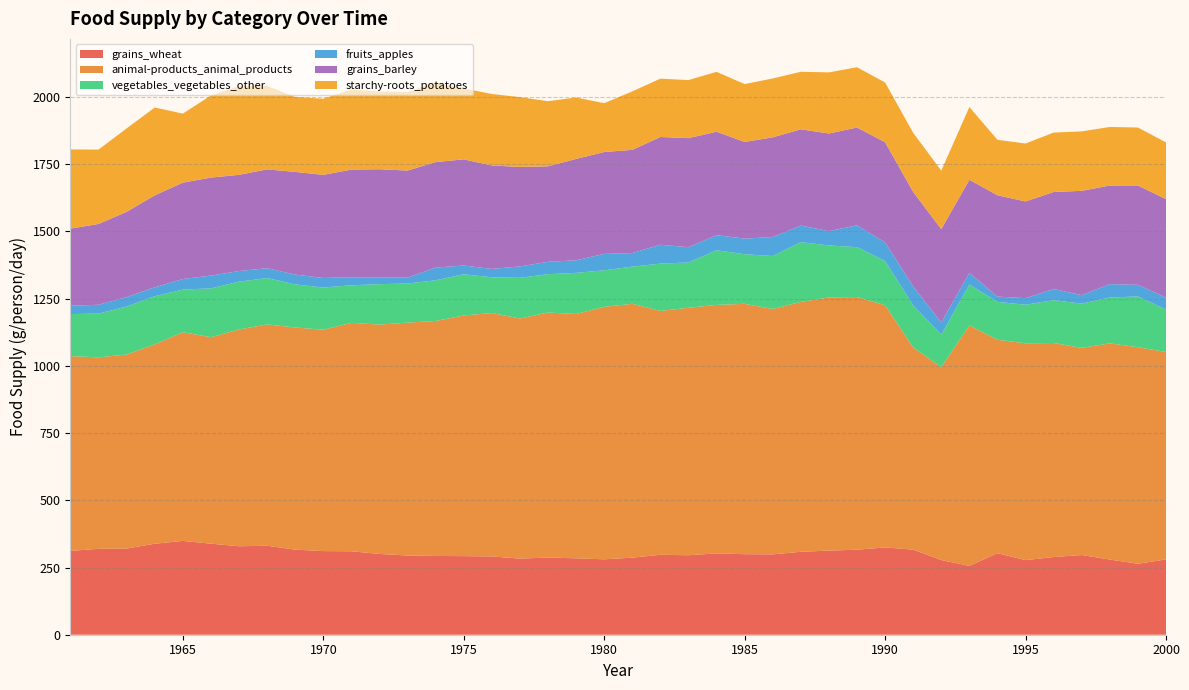

Reading left to right, transcribe all the data shown in this chart.

grains_wheat: 311.8	319.5	320.5	338.4	349.0	338.6	329.0	331.0	316.4	311.0	310.4	300.5	294.5	292.9	292.3	291.2	283.0	287.1	284.1	280.5	286.6	297.3	295.6	302.5	299.5	298.9	308.5	312.9	316.2	324.7	316.4	277.8	256.0	303.1	277.5	289.0	296.4	279.6	263.9	280.1
animal-products_animal_products: 724.4	712.1	721.6	741.4	775.9	767.9	806.3	823.0	826.3	823.3	849.6	852.9	866.3	874.0	895.1	905.2	893.2	911.2	908.8	938.9	944.1	907.1	920.3	924.1	931.2	912.6	929.3	941.6	939.7	900.8	751.8	717.0	894.3	794.0	806.3	796.0	770.6	804.0	805.4	771.4
vegetables_vegetables_other: 156.4	162.7	178.6	179.2	158.9	181.6	177.8	172.6	160.3	157.0	139.7	150.4	145.5	151.2	153.2	132.9	151.2	142.7	152.9	135.9	138.4	175.9	168.5	203.3	184.4	197.0	222.2	193.4	185.5	164.7	156.7	121.1	152.2	140.9	143.4	159.5	164.3	170.7	188.7	158.1
fruits_apples: 31.0	32.9	35.3	33.2	39.2	47.7	39.5	36.7	36.4	35.6	29.9	24.4	21.9	47.4	32.6	31.2	42.5	46.0	46.8	61.1	50.4	70.1	57.0	56.2	58.1	70.7	61.6	53.2	81.4	68.8	70.4	45.5	43.3	19.5	24.6	41.2	31.8	49.7	43.4	44.4
grains_barley: 286.8	300.5	317.0	341.9	358.4	364.4	357.8	367.4	381.9	383.3	400.3	403.0	398.1	392.3	394.8	384.7	369.9	355.1	377.0	378.9	383.8	400.8	405.5	384.7	359.5	370.7	358.1	363.0	363.6	372.6	351.5	347.1	346.2	376.9	359.7	360.9	387.8	366.7	369.5	365.8
starchy-roots_potatoes: 294.5	276.7	310.4	326.6	256.7	305.5	330.1	310.4	278.6	283.3	297.8	289.0	291.8	297.8	263.6	265.8	259.7	242.2	228.5	181.6	217.5	217.0	215.9	222.7	215.3	218.9	214.0	227.4	224.1	222.2	219.7	217.5	270.7	206.2	215.4	221.0	221.1	217.8	215.5	211.2